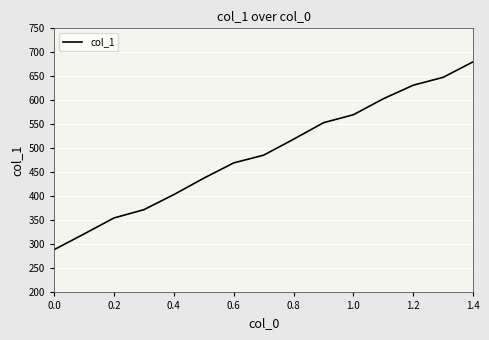

What is the smallest value displayed?

289.0